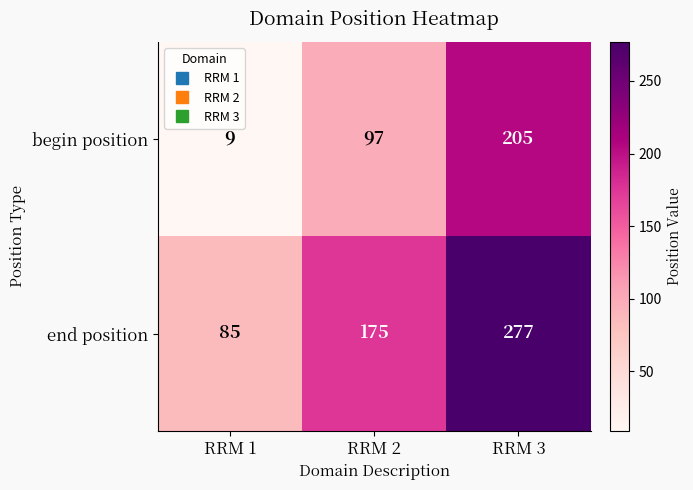

What is the greatest value displayed?

277